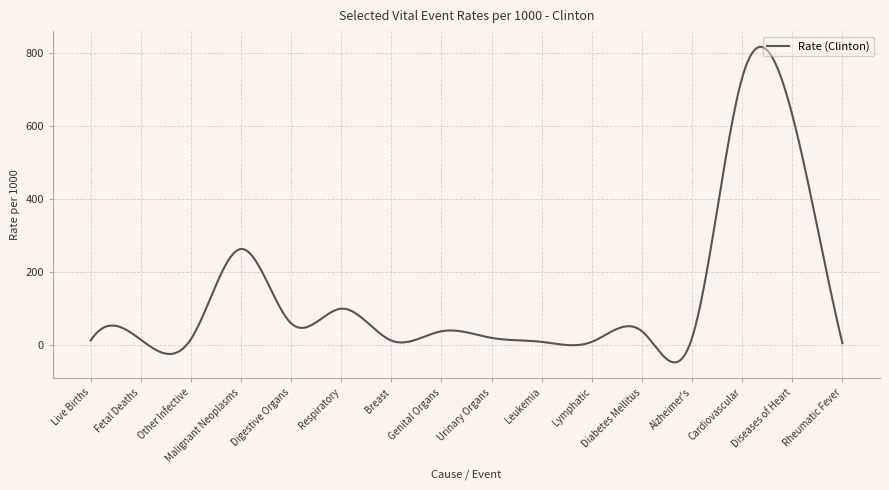

What is the smallest value displayed?

-49.1